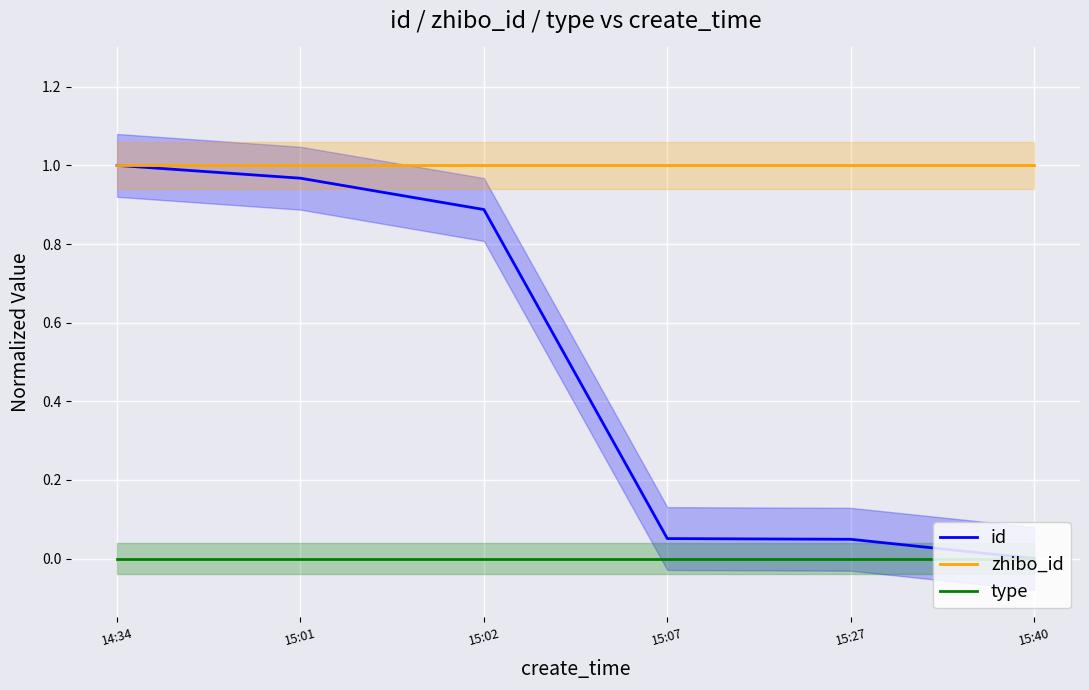

True or false: id and type intersect in this chart.

False